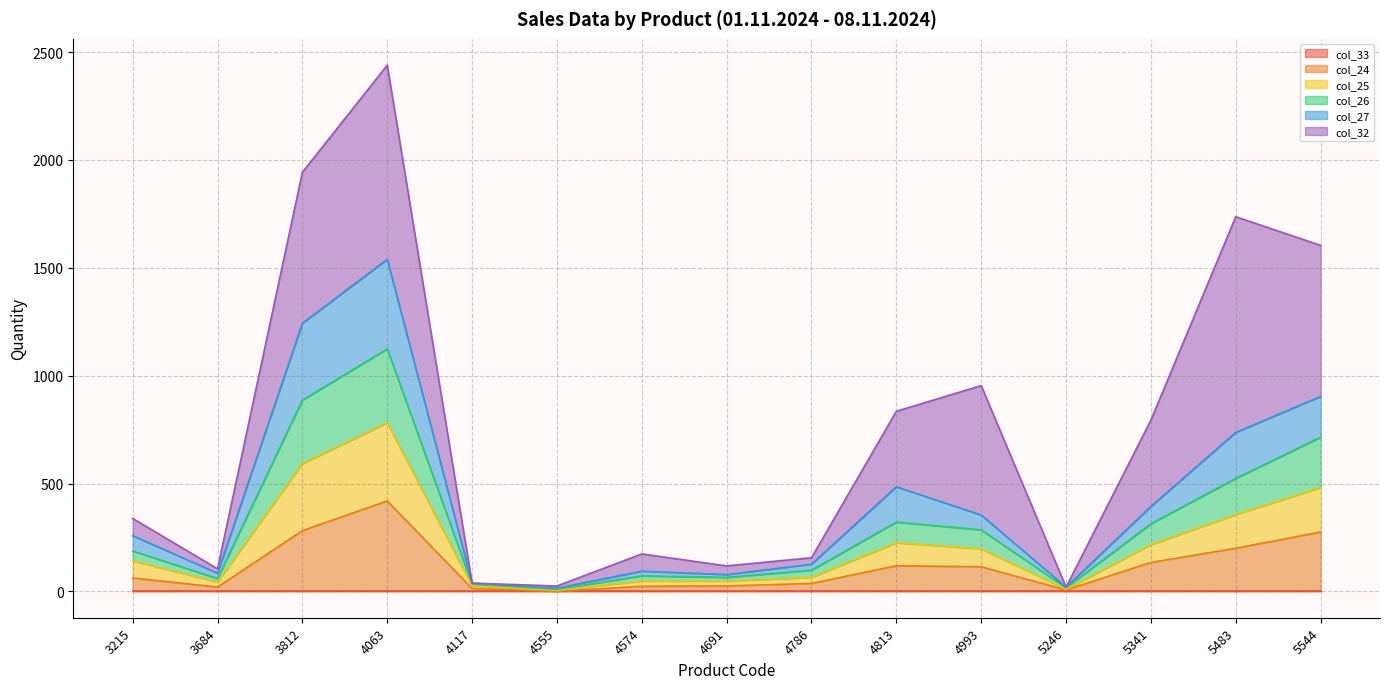

What is the sum of all col_24 values?

1733.5